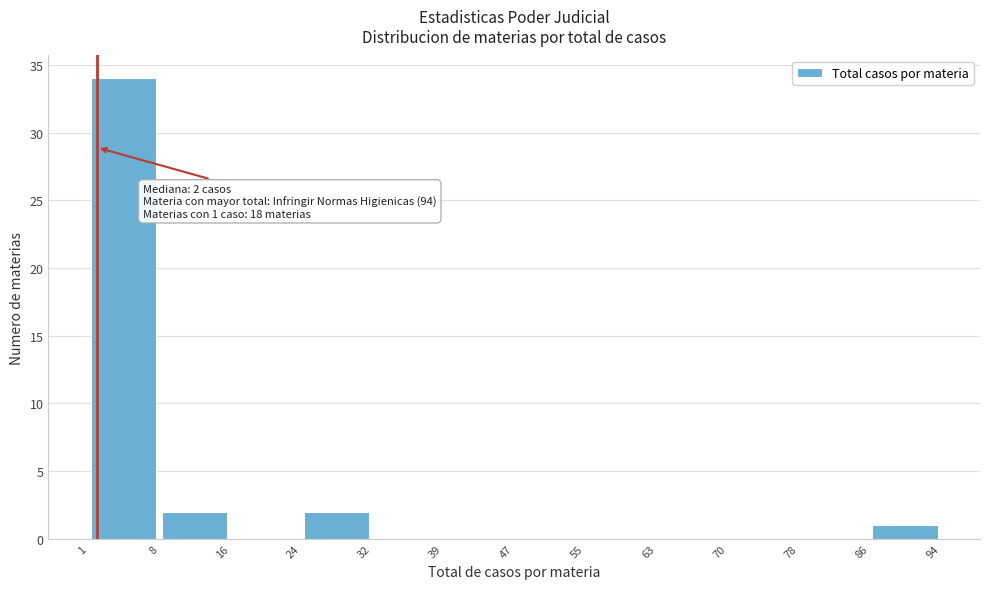

Which range on the x-axis has the tallest bar?

1 to 8